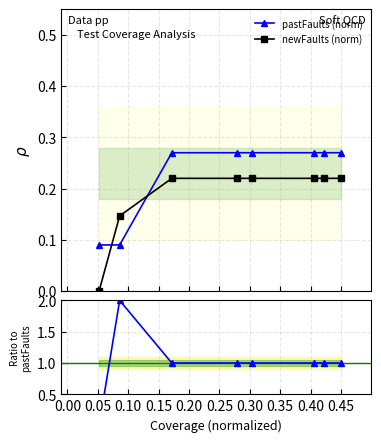

True or false: newFaults (norm) and pastFaults (norm) cross at least once.

True